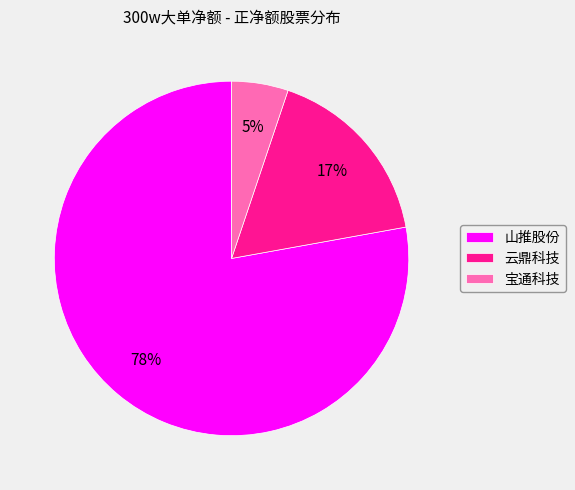

Rank the categories by value from lowest to highest.

宝通科技, 云鼎科技, 山推股份